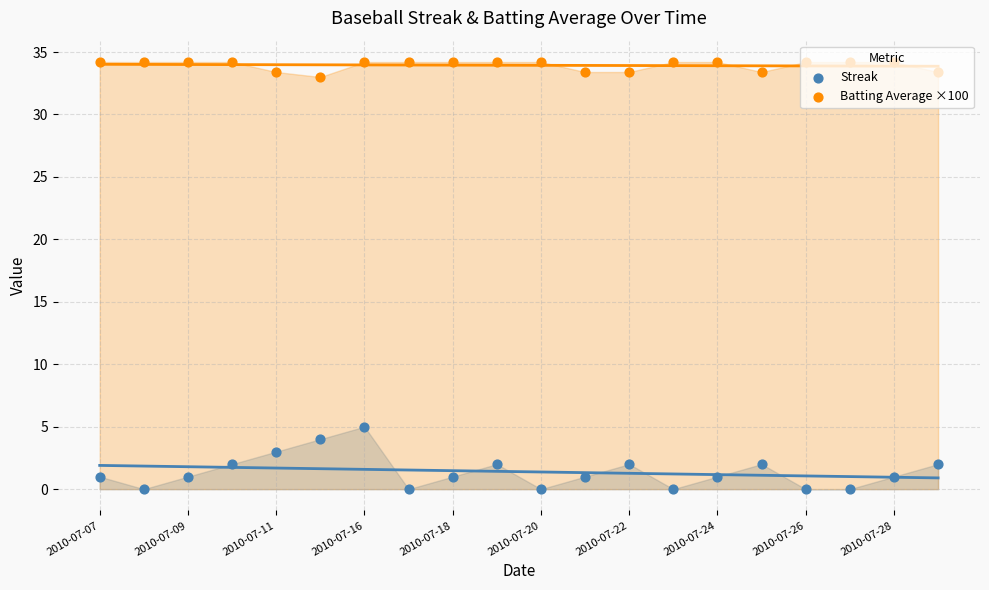

Which series has the largest Y range (max minus min)?

Streak